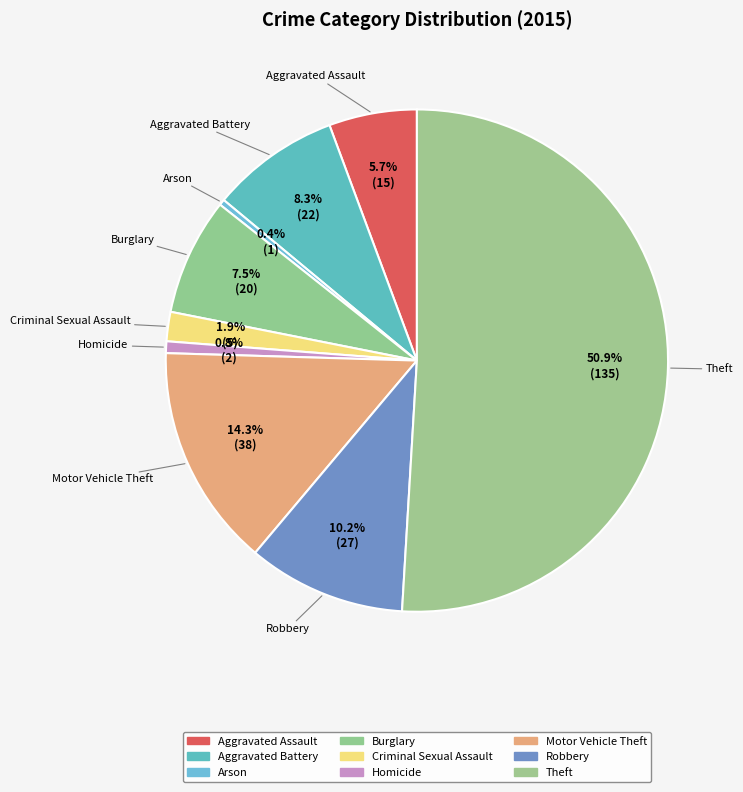

Which slice is the smallest?

Arson